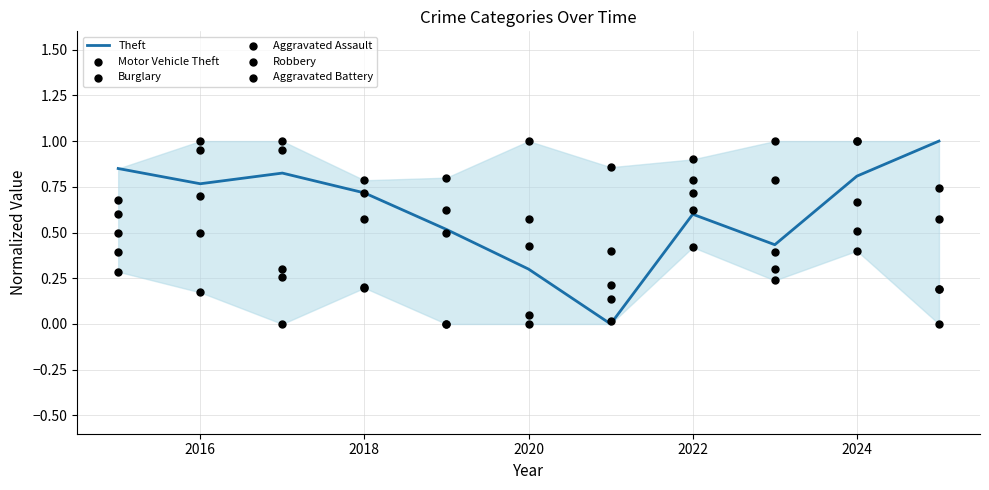

Which series reaches the maximum Y coordinate?

Theft